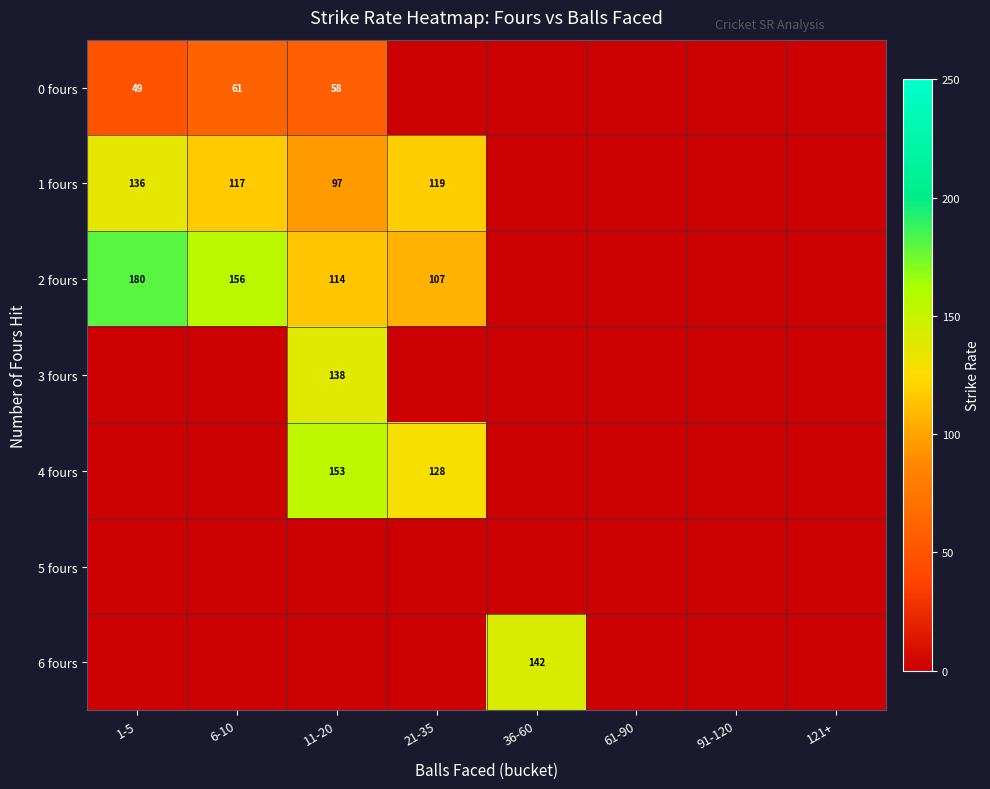

Is the value of 2 fours at 21-35 greater than the value of 6 fours at 36-60?

No